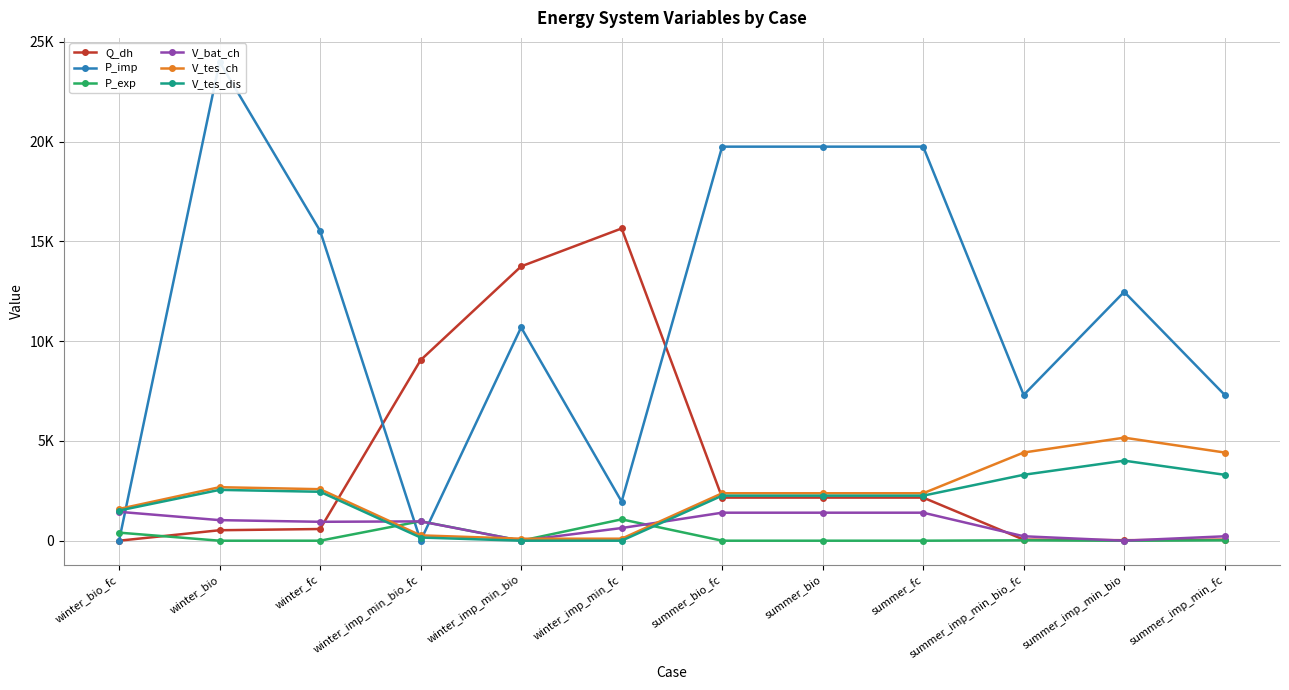

Which label corresponds to the smallest value in the chart?

winter_bio_fc